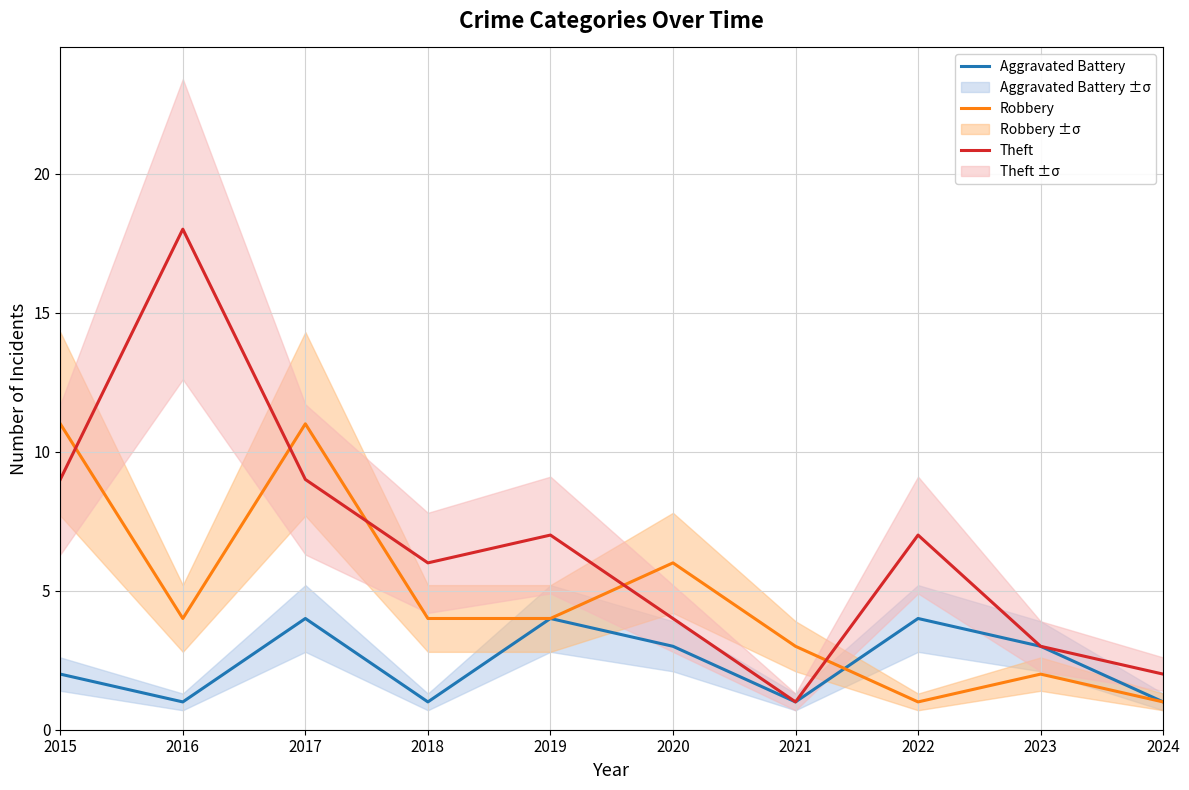

What is the spread (max minus min) of values at 2024?

1